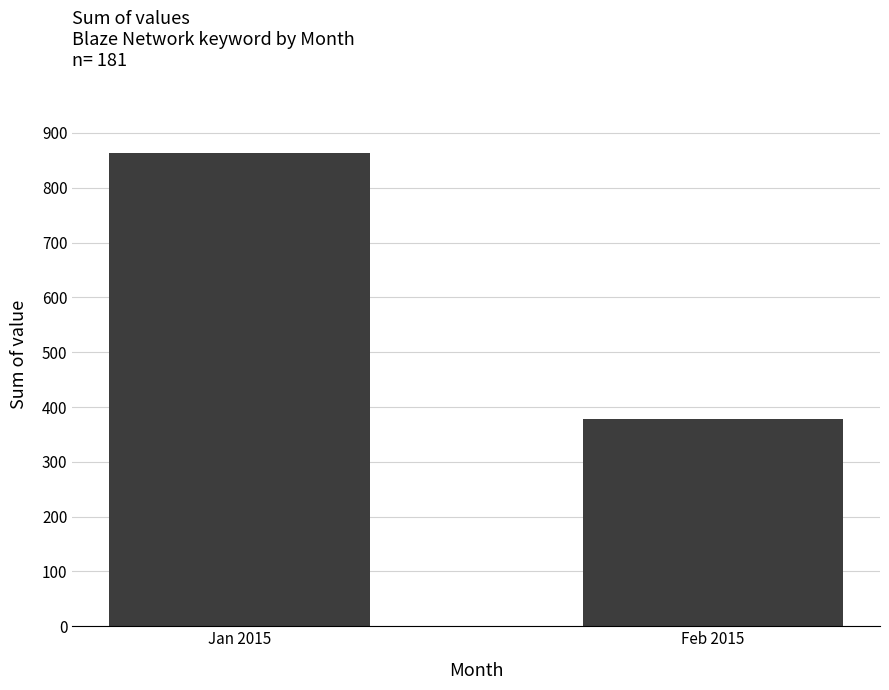

Count the values in the range 379 to 863.

2